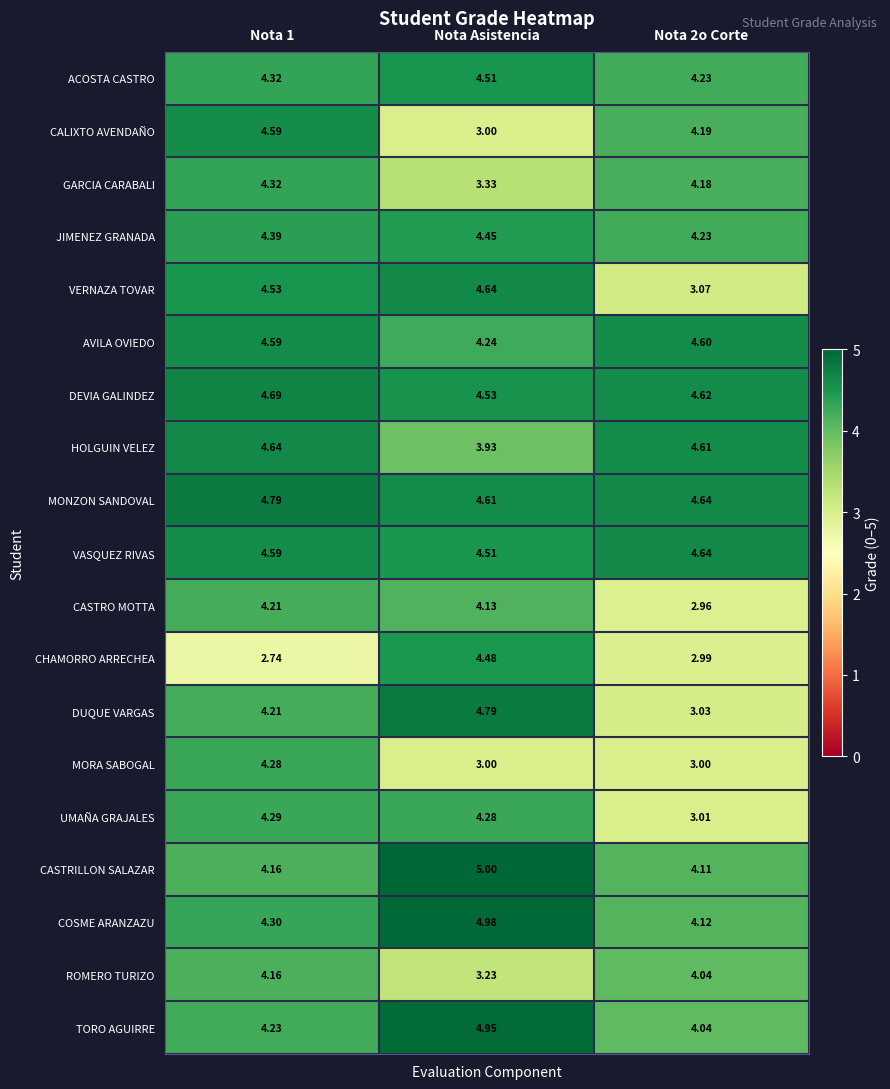

At which label does TORO AGUIRRE reach its peak?

Nota Asistencia